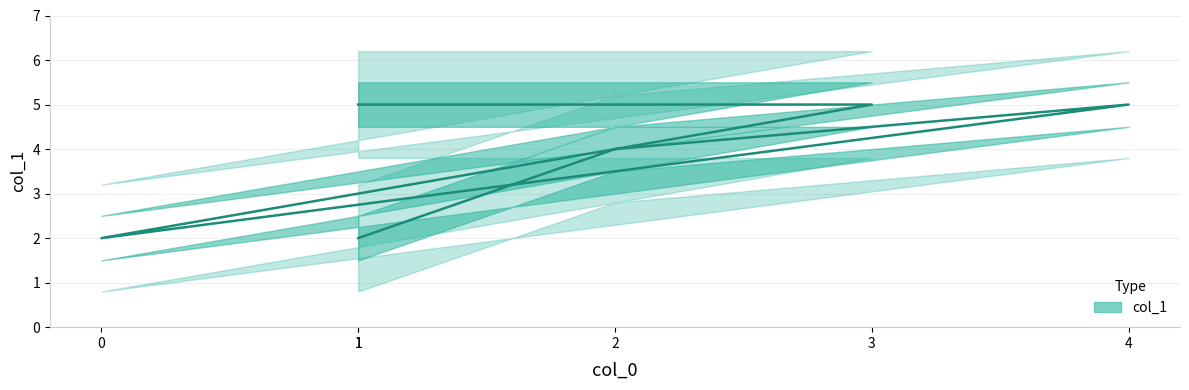

What is the difference between the second highest and second lowest values?

3